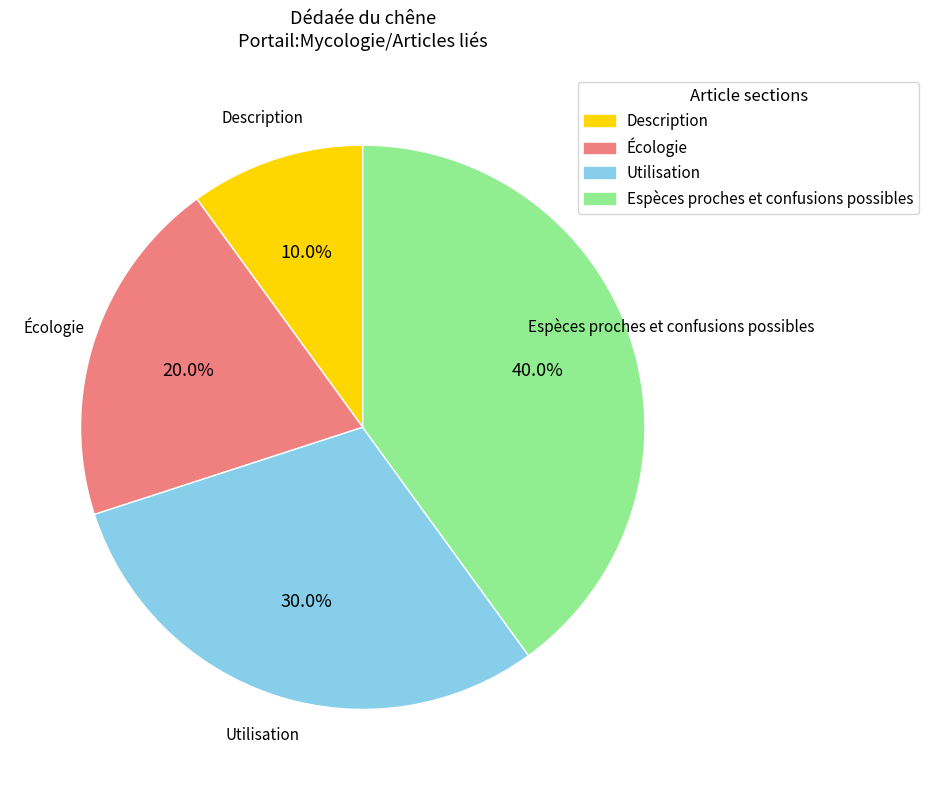

Between Description and Utilisation, which is larger?

Utilisation